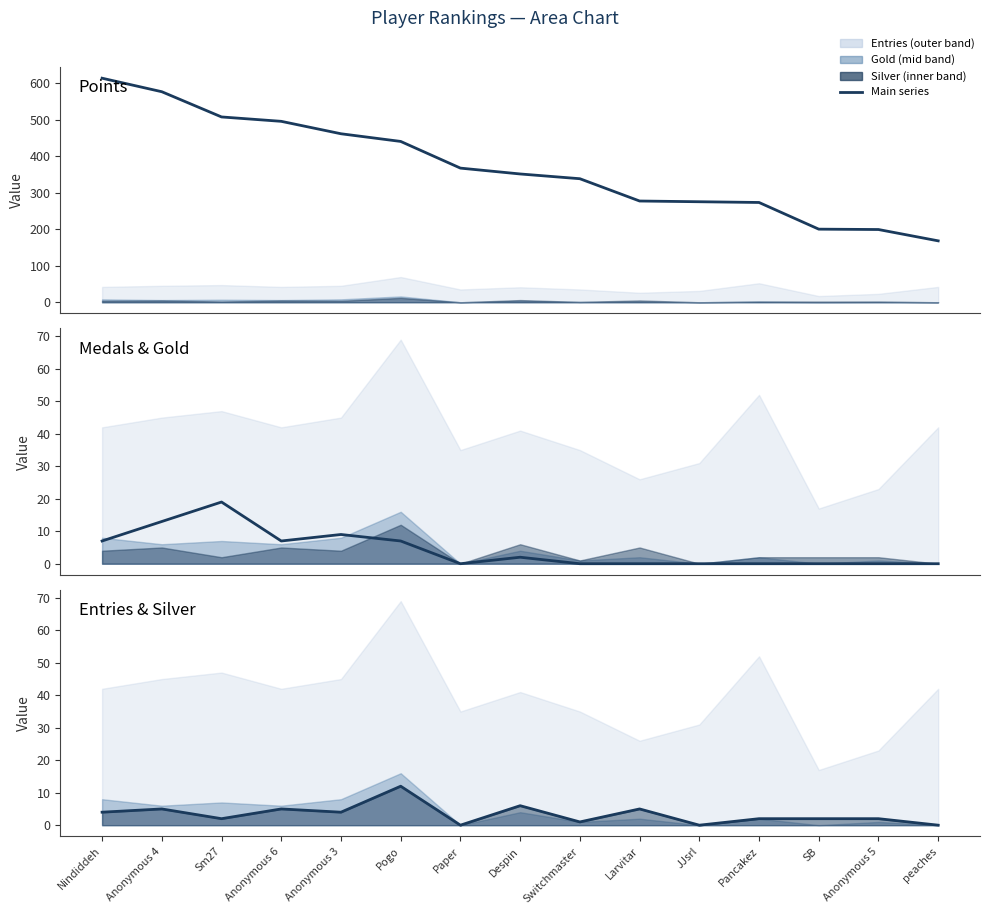

How many values in the Medals series exceed 0?

7